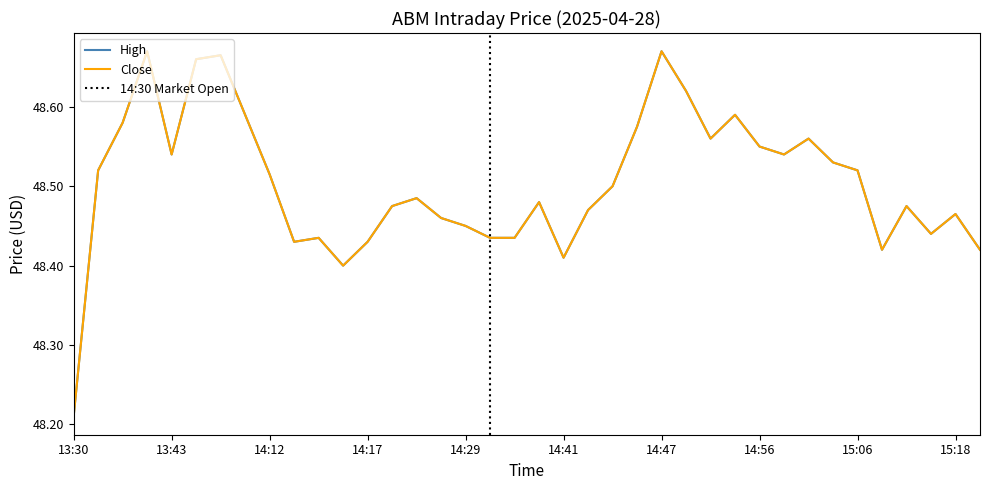

Is the value of Close at 13:43 greater than the value of High at 13:53?

No